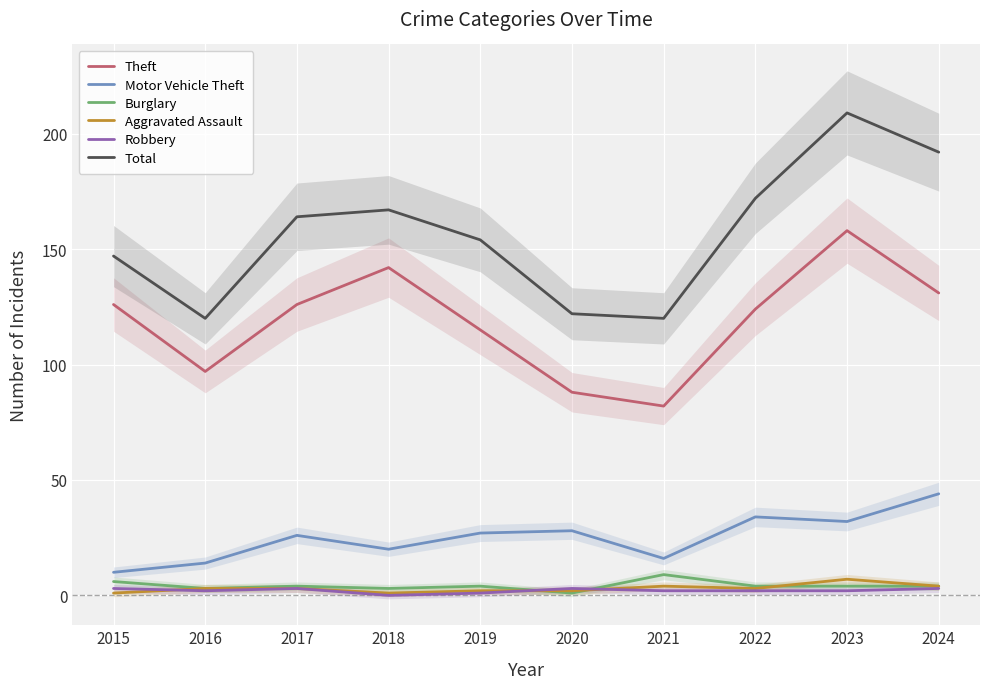

What are all the series names shown in the legend?

Theft, Motor Vehicle Theft, Burglary, Aggravated Assault, Robbery, Total